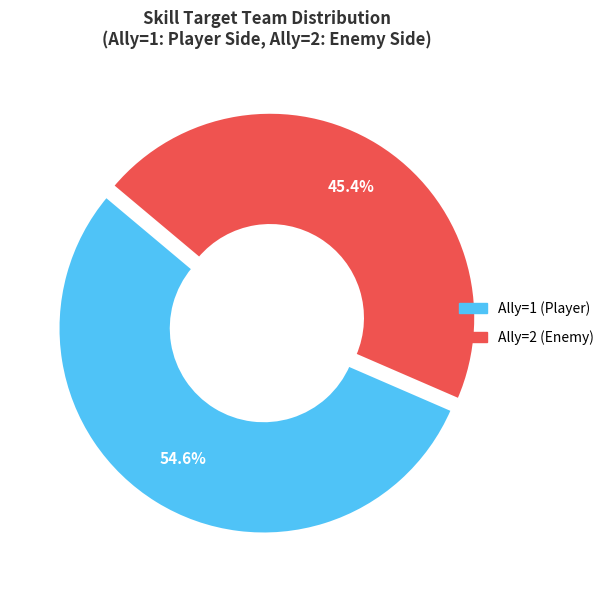

Is there a majority slice in this chart?

Yes